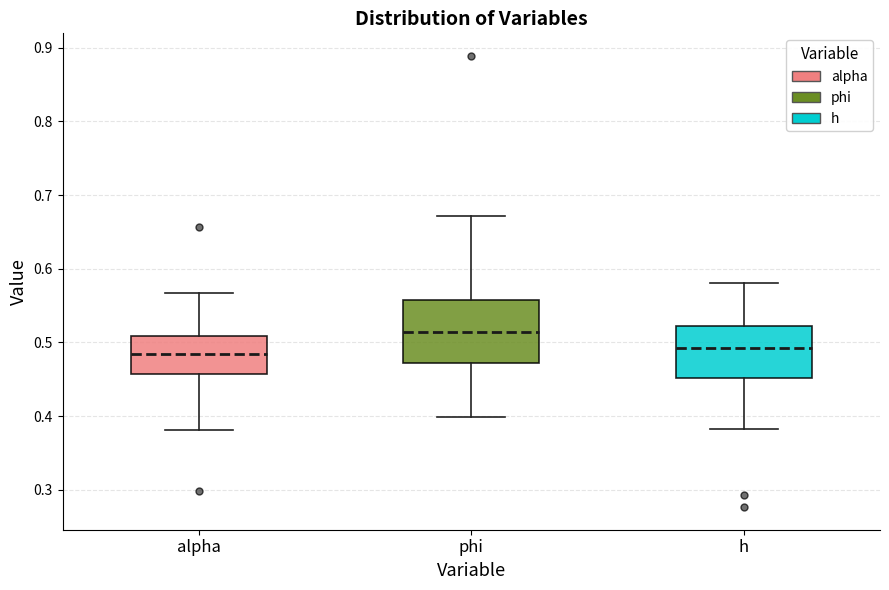

Where does the lower whisker of the box for h end on the y-axis? The values are not printed on the chart, so give them approximately, as read against the axis.

0.38